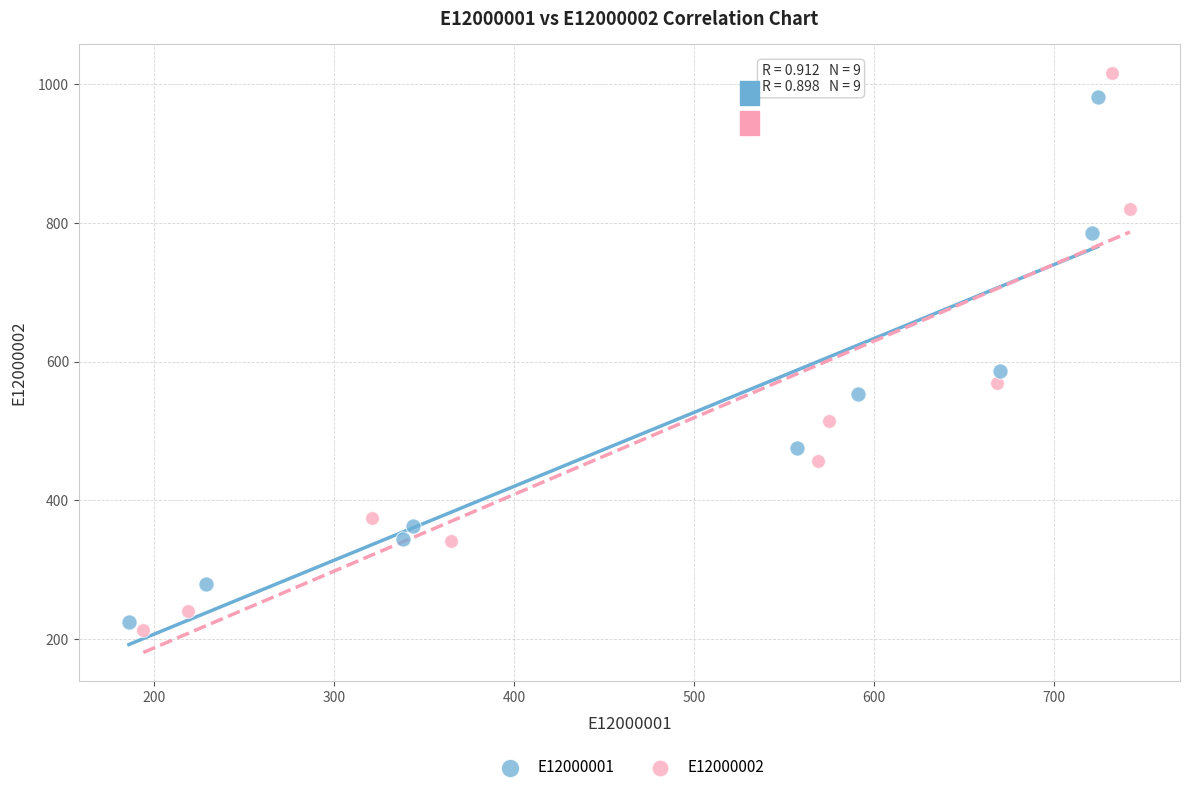

Which series has the largest Y range (max minus min)?

E12000002